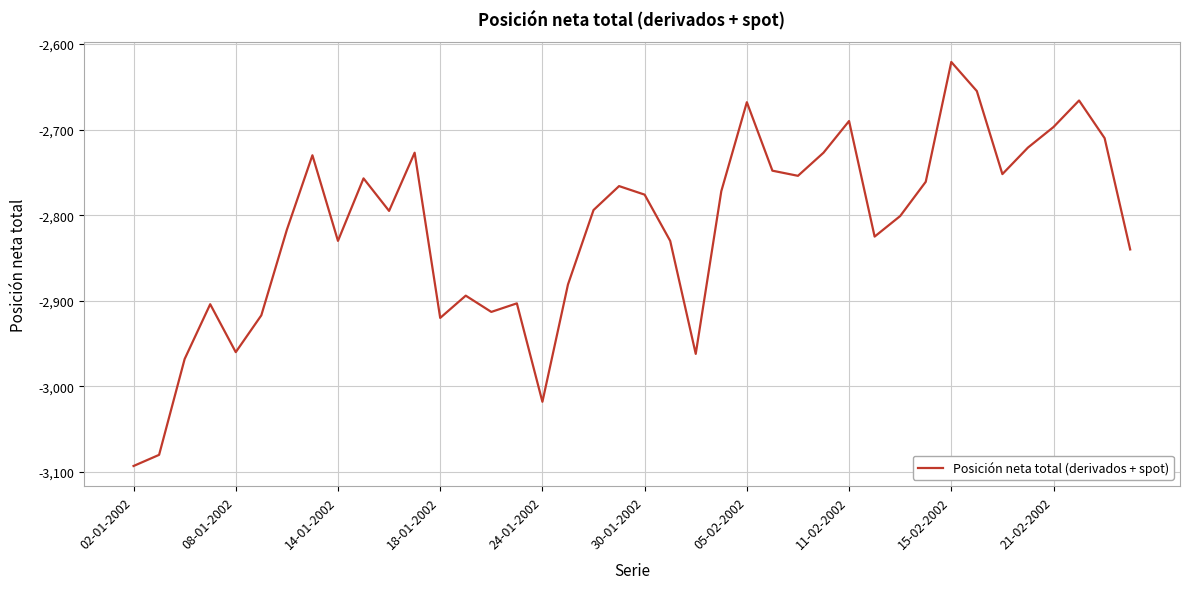

What is the difference between the maximum and minimum values?

472